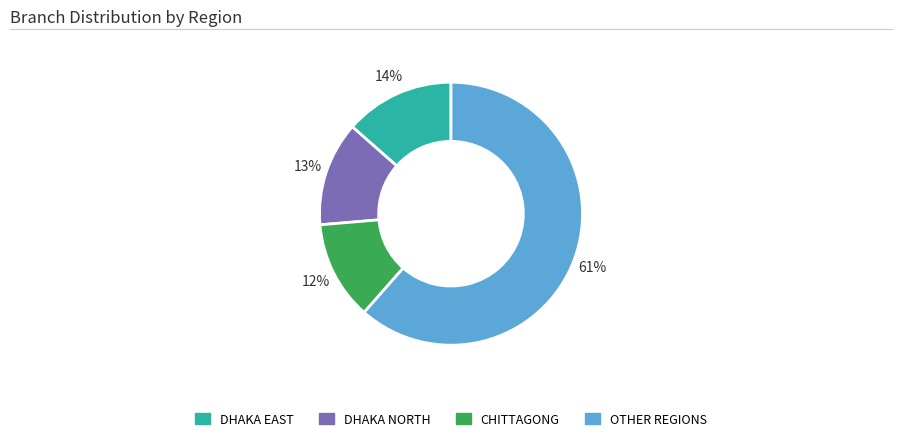

Between DHAKA NORTH and OTHER REGIONS, which is larger?

OTHER REGIONS